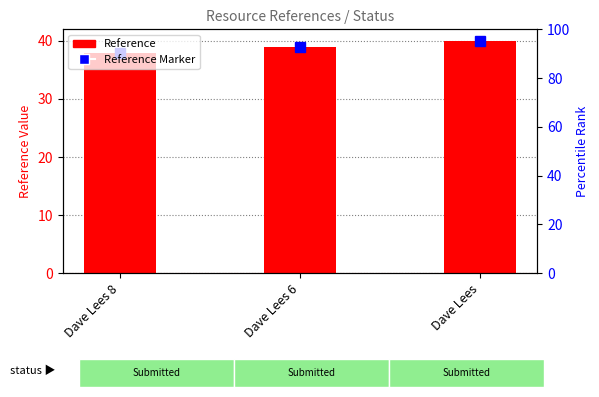

True or false: Reference Marker has a value of 38 at Dave Lees 8.

True